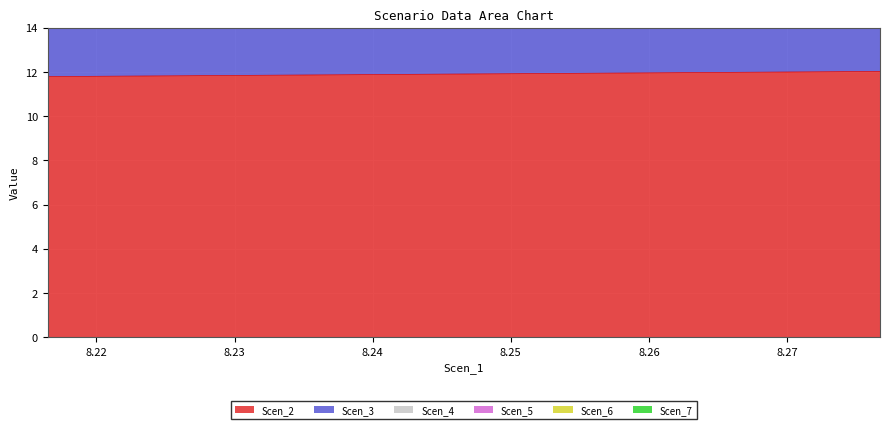

True or false: Scen_5 and Scen_2 intersect in this chart.

False